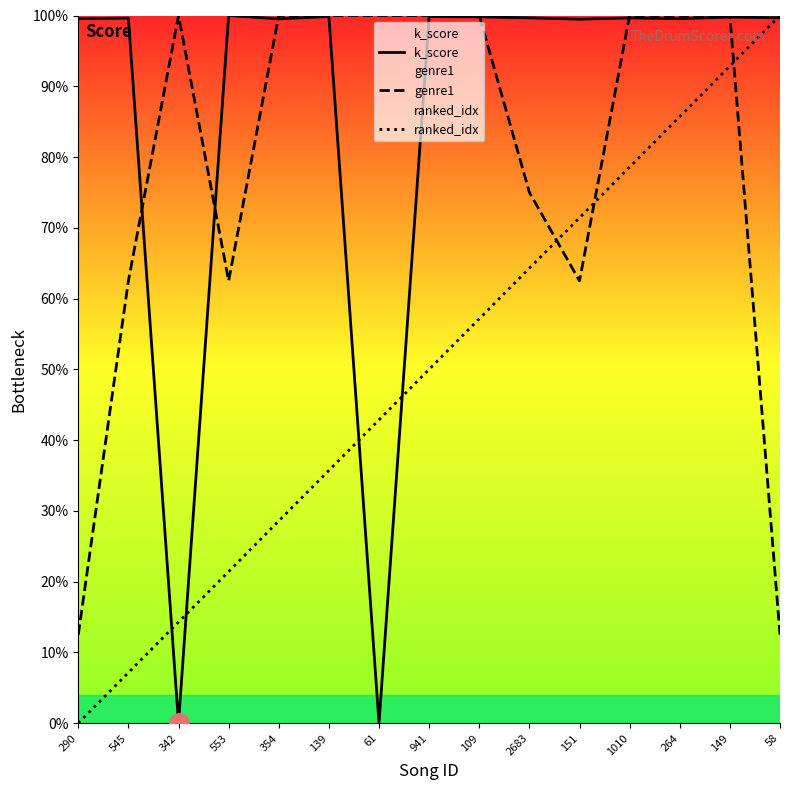

Reading right to left, what are all the values shown in this chart?

k_score: 99.7	99.8	99.6	99.7	99.5	99.7	99.8	99.8	0.0	99.9	99.5	100.0	0.0	99.6	99.5
genre1: 12.5	100.0	100.0	100.0	62.5	75.0	100.0	100.0	100.0	100.0	100.0	62.5	100.0	62.5	12.5
ranked_idx: 100.0	92.9	85.7	78.6	71.4	64.3	57.1	50.0	42.9	35.7	28.6	21.4	14.3	7.1	0.0